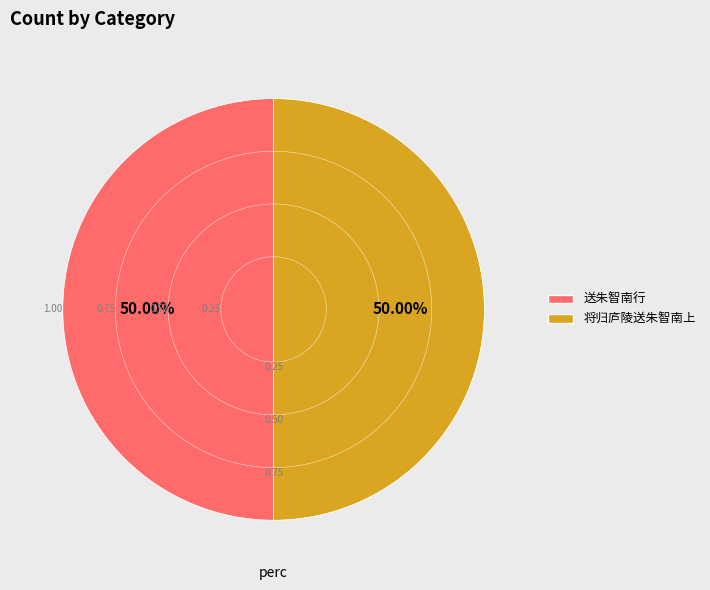

To the nearest percent, what percentage of the pie is 送朱智南行?

50%